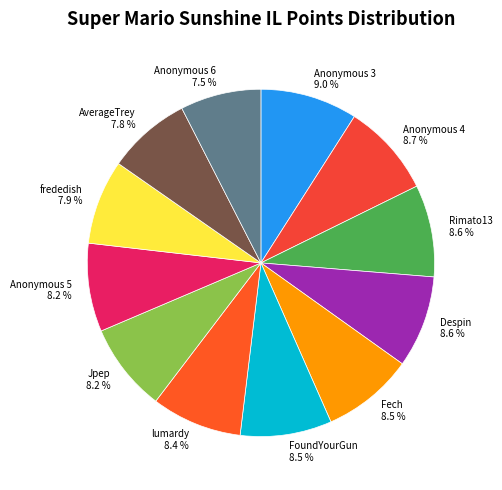

To the nearest percent, what is the average slice percentage?

8%